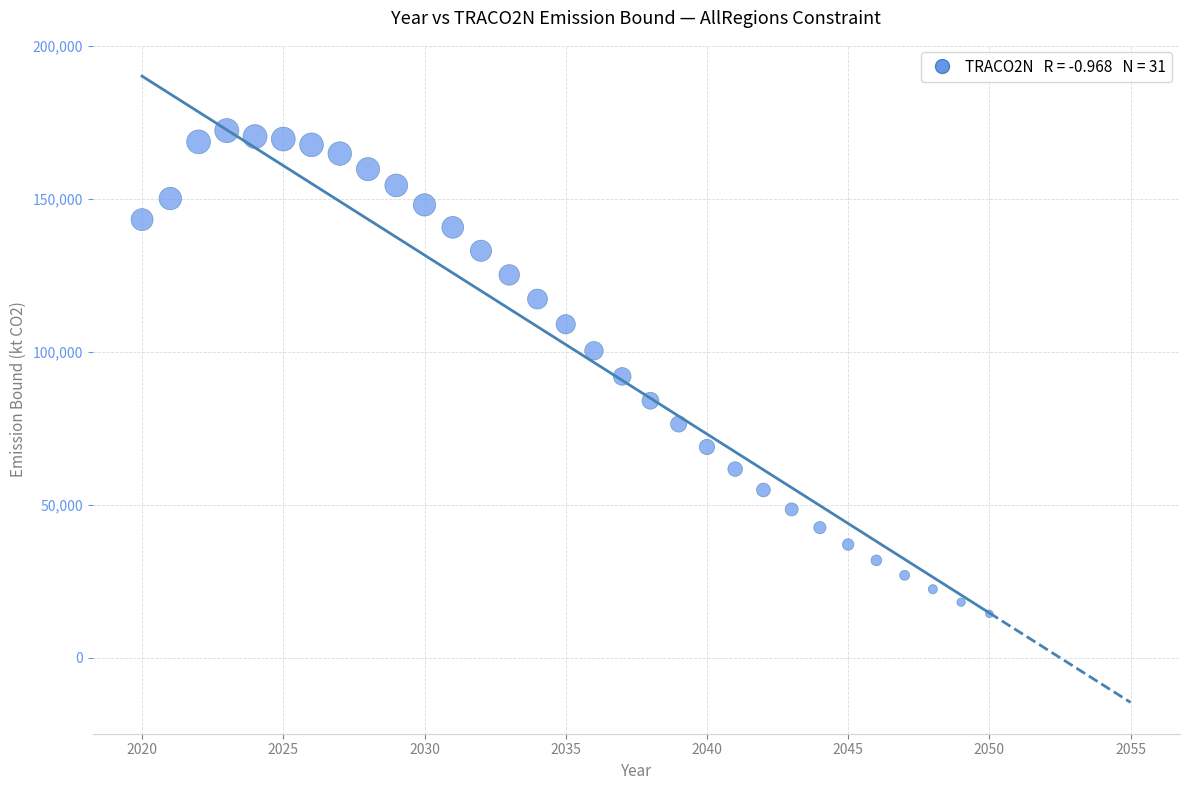

What is the range of Y values (max minus min)?

158031.9